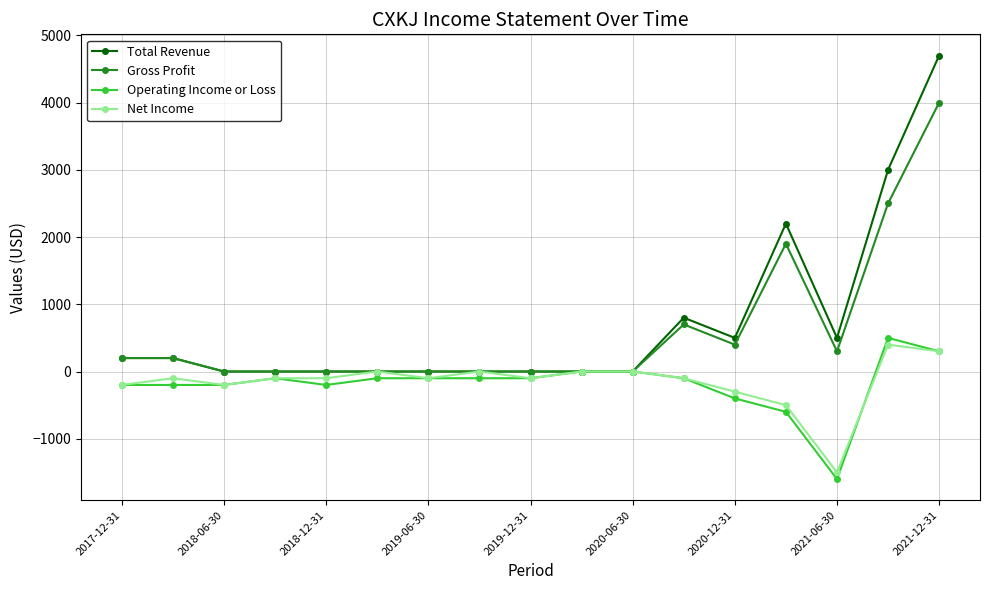

At how many categories does at least one series exceed 2049?

3